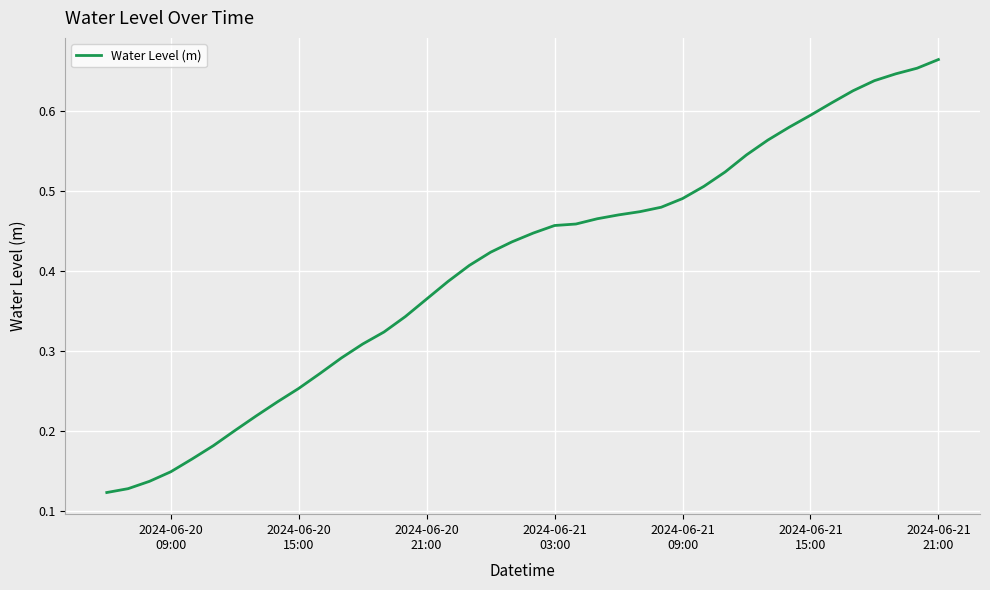

Does the chart have visible grid lines?

Yes